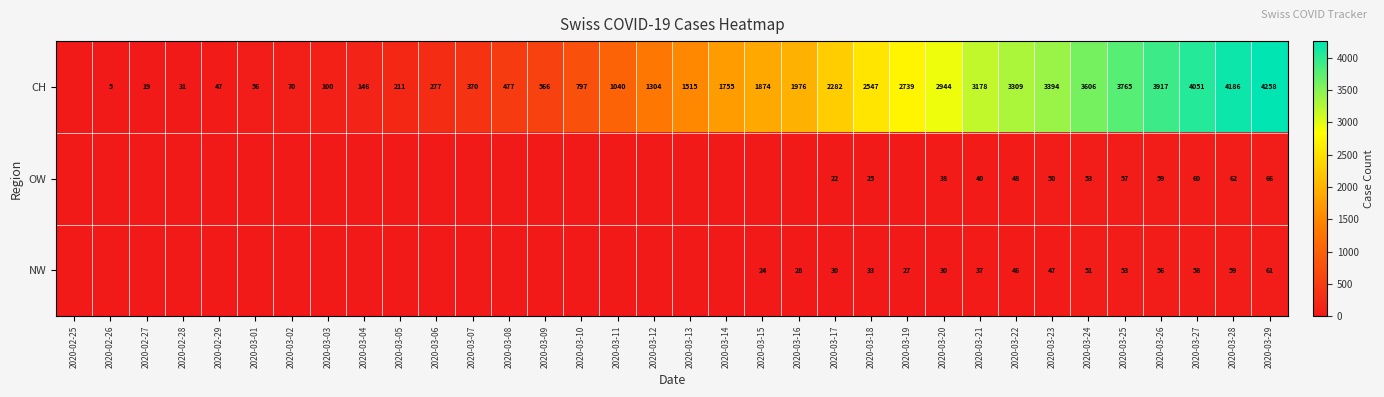

At which category does the chart reach its minimum across all series?

2020-02-25